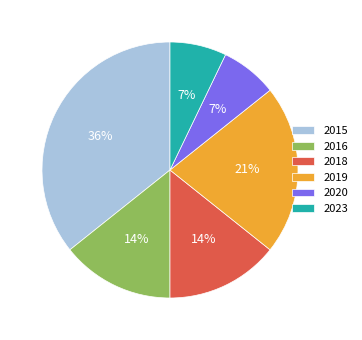

Do 2018 and 2023 together represent more than half of the pie?

No